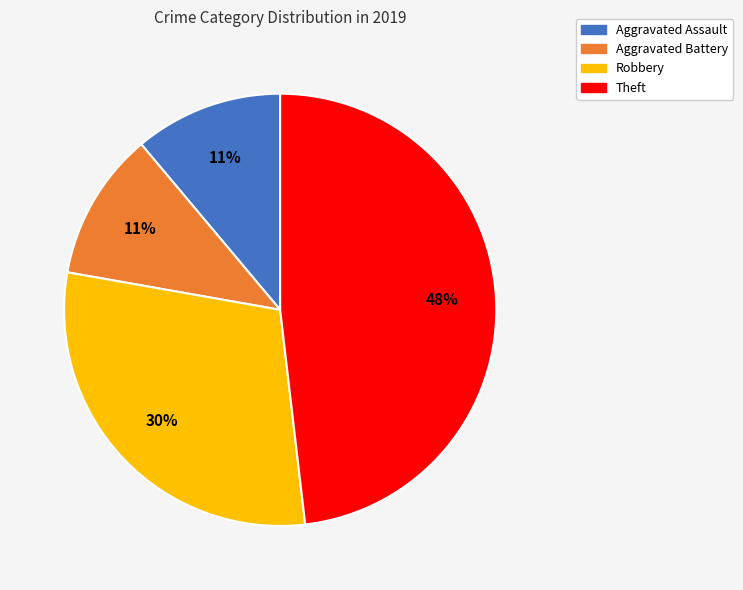

Which has a higher value, Aggravated Assault or Robbery?

Robbery